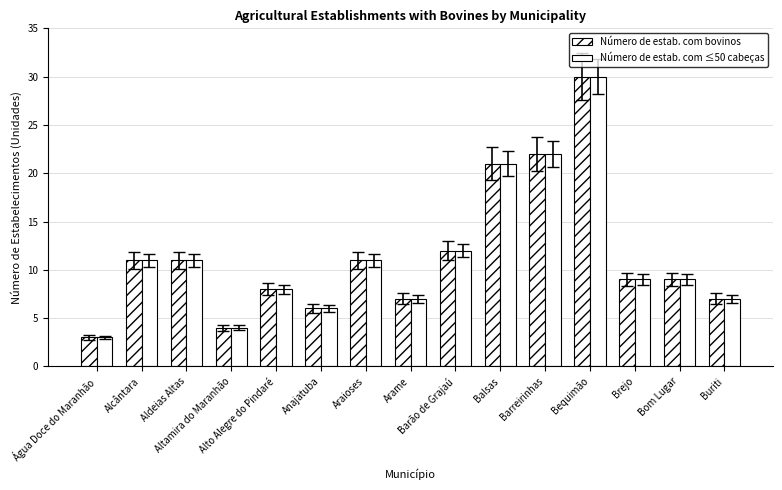

How many series are shown in this chart?

2